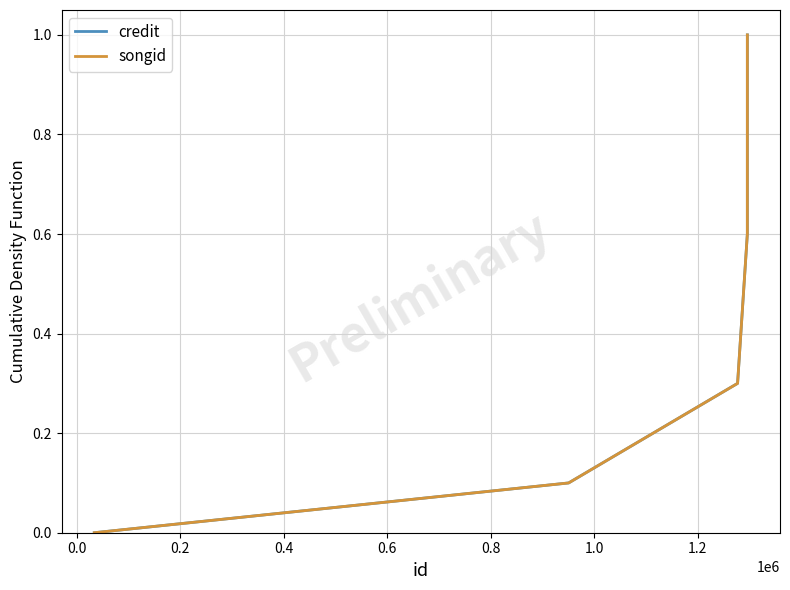

Reading left to right, list all the values displayed in this chart.

credit: 0.0	0.1	0.3	0.6	1.0
songid: 0.0	0.1	0.3	0.6	1.0